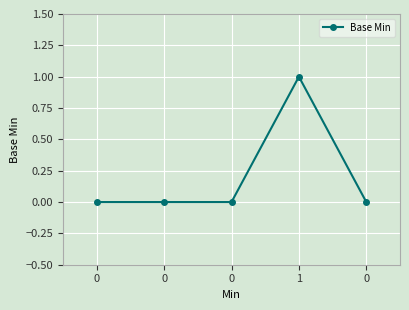

Count the number of data series in this chart.

1